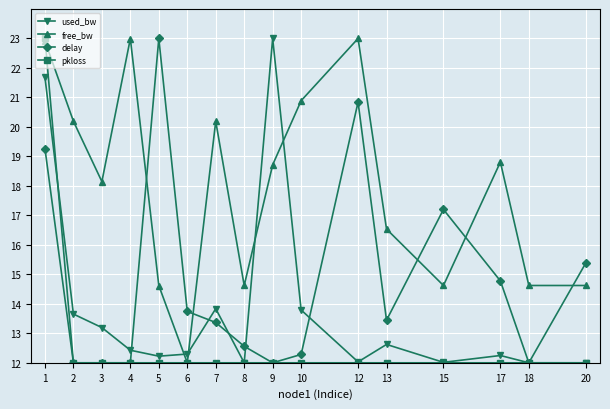

What is the difference between the maximum and minimum values in the pkloss series?

11.0